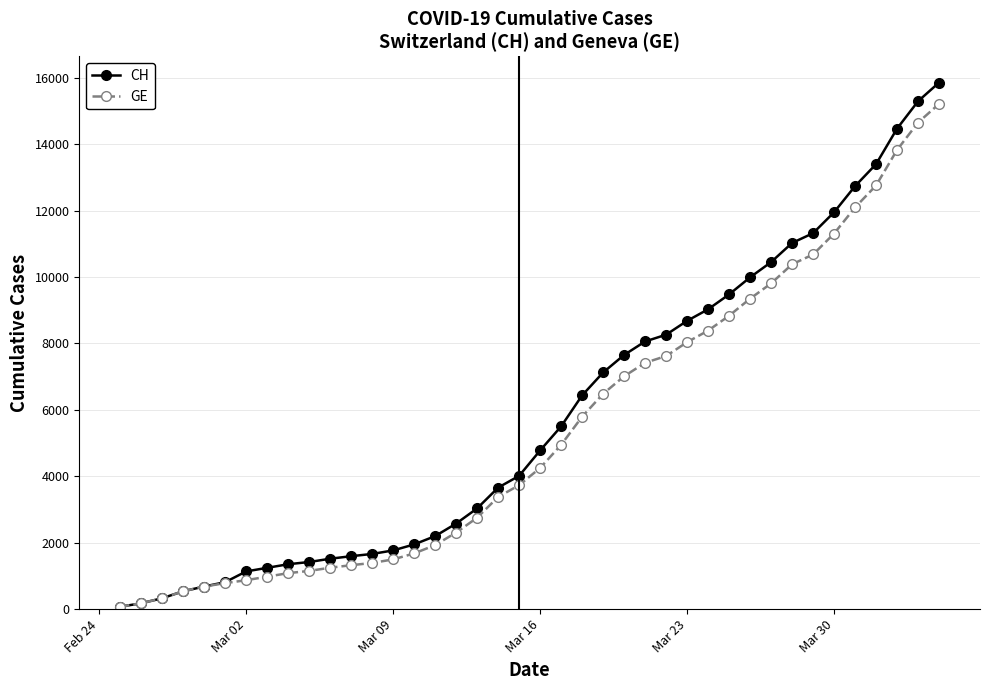

Rank the series by their average value, from lowest to highest.

GE, CH